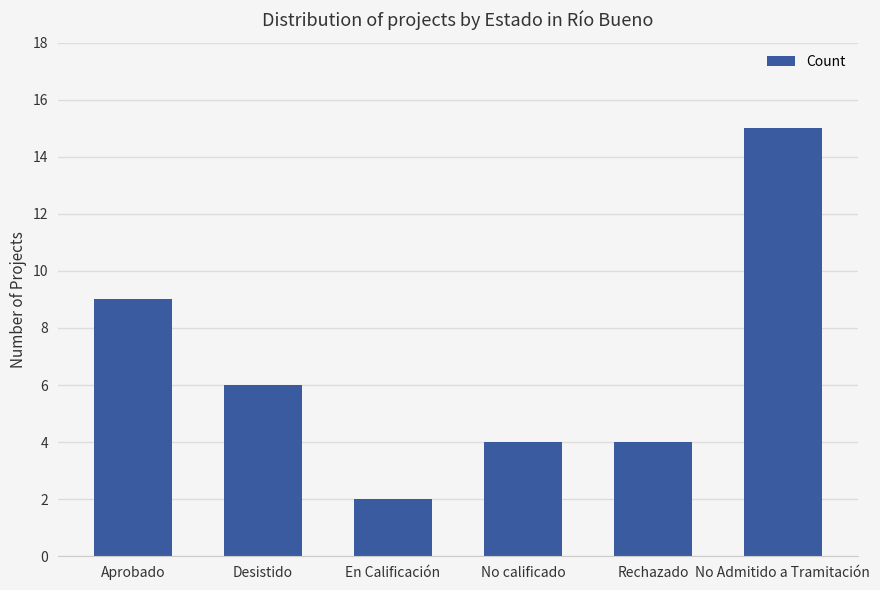

Reading right to left, extract all data points from this chart.

No Admitido a Tramitación=15	Rechazado=4	No calificado=4	En Calificación=2	Desistido=6	Aprobado=9